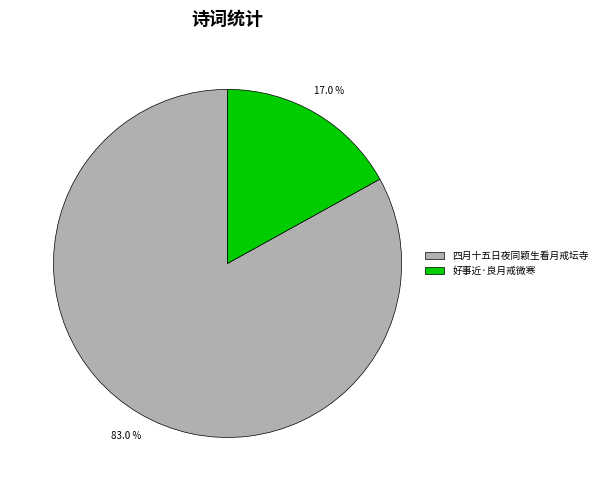

How many segments does this pie chart have?

2